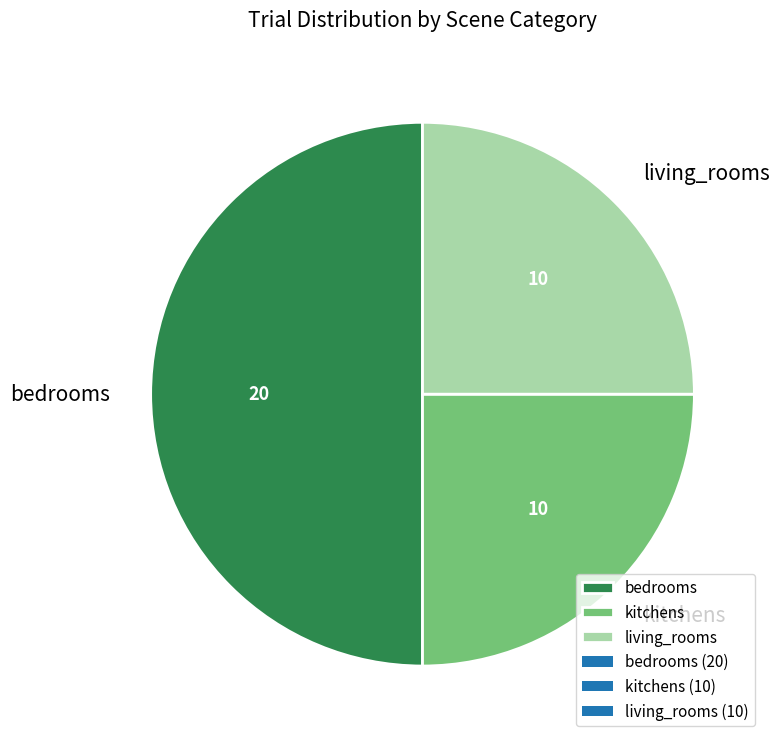

Does kitchens represent more than half of the total?

No